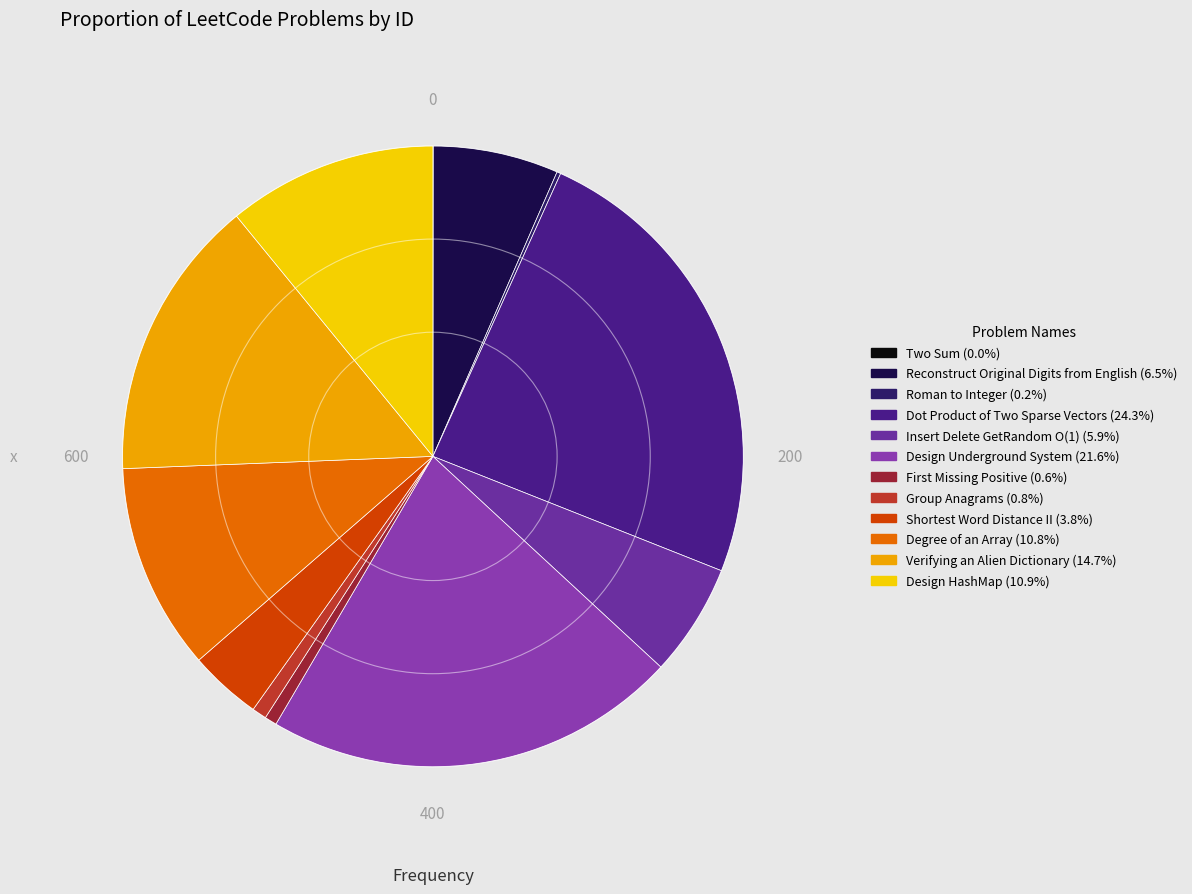

How many segments does this pie chart have?

12